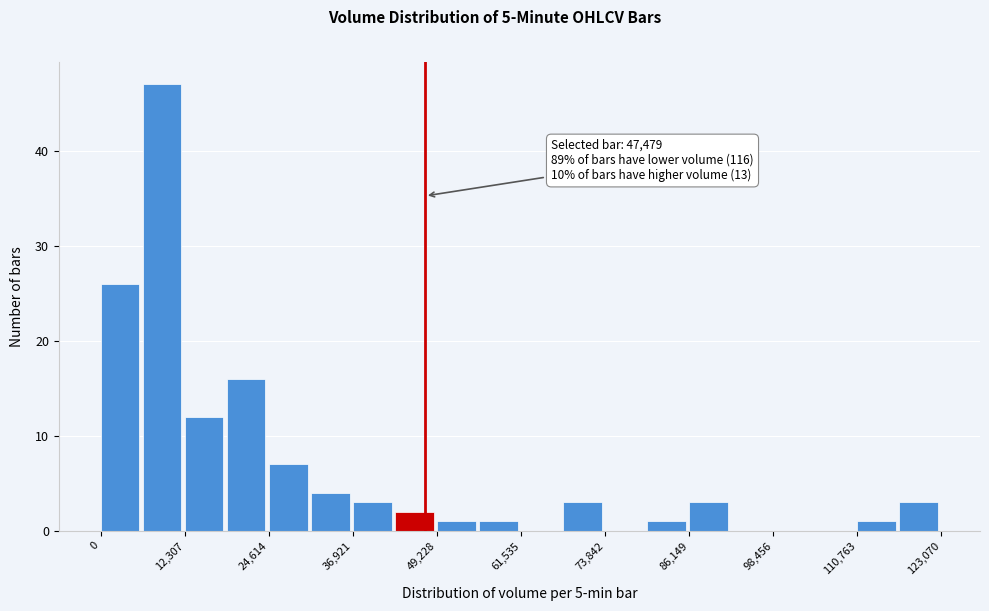

Around what value on the x-axis is the tallest bar? Give the approximate position of its centre, as read against the axis.

8000